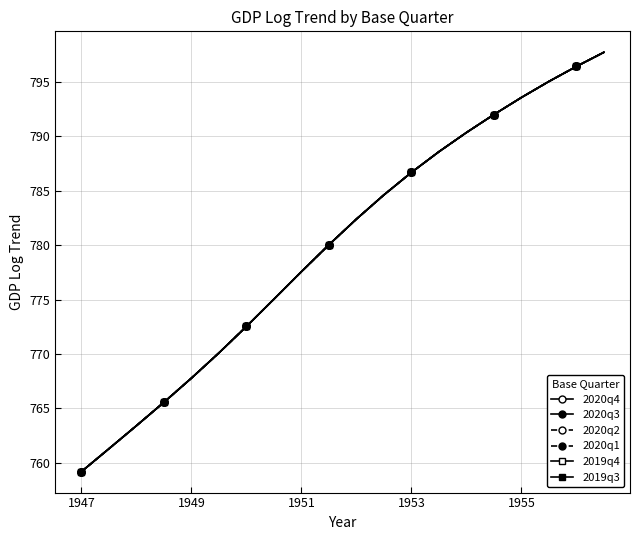

Is this an area chart (filled region under the line)?

No